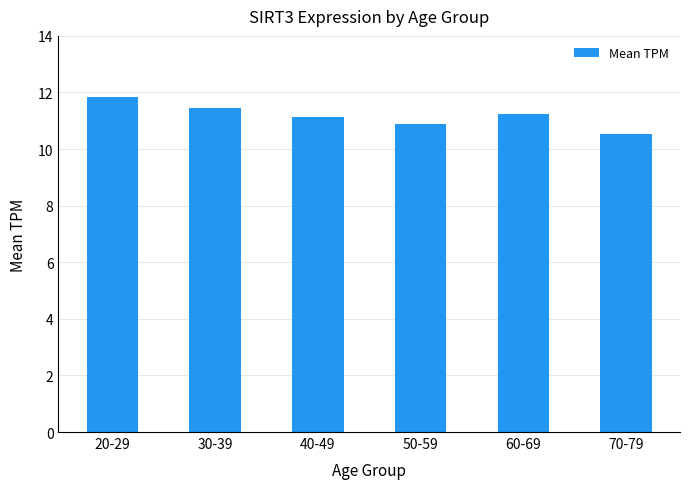

The chart shows a value of 4.1 at 30-39. True or false?

False